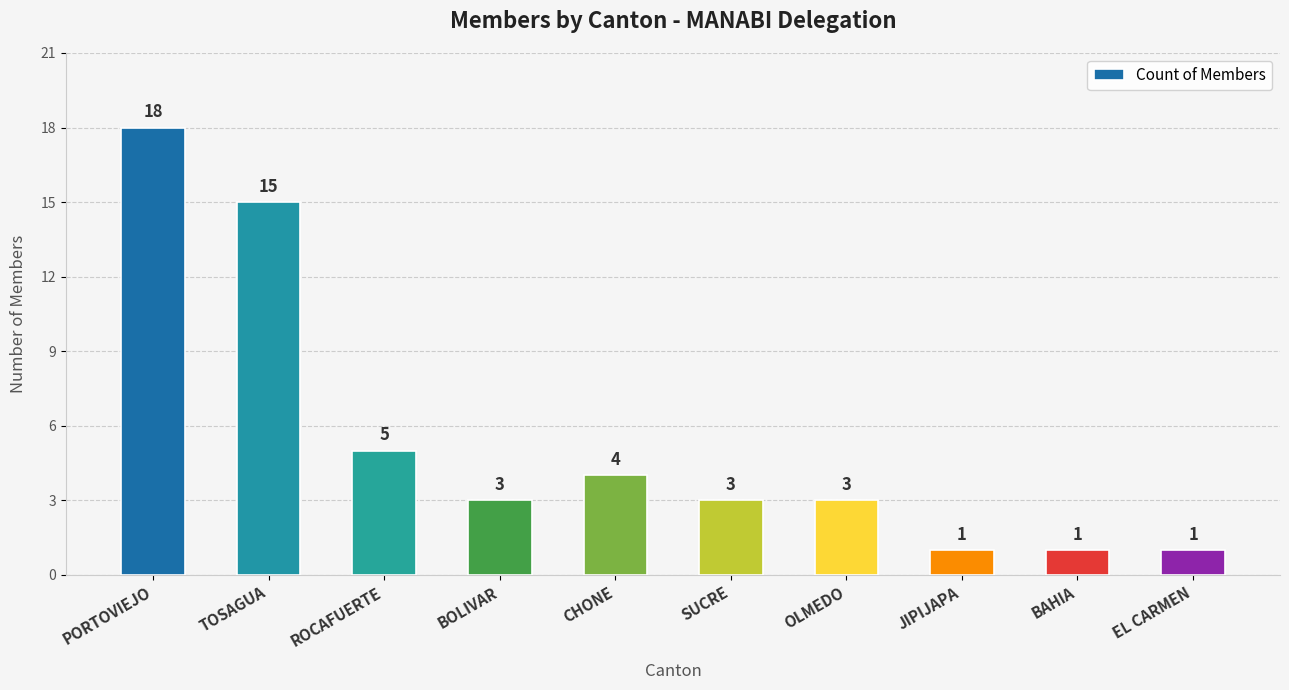

Is it true that the value at ROCAFUERTE is 9?

False